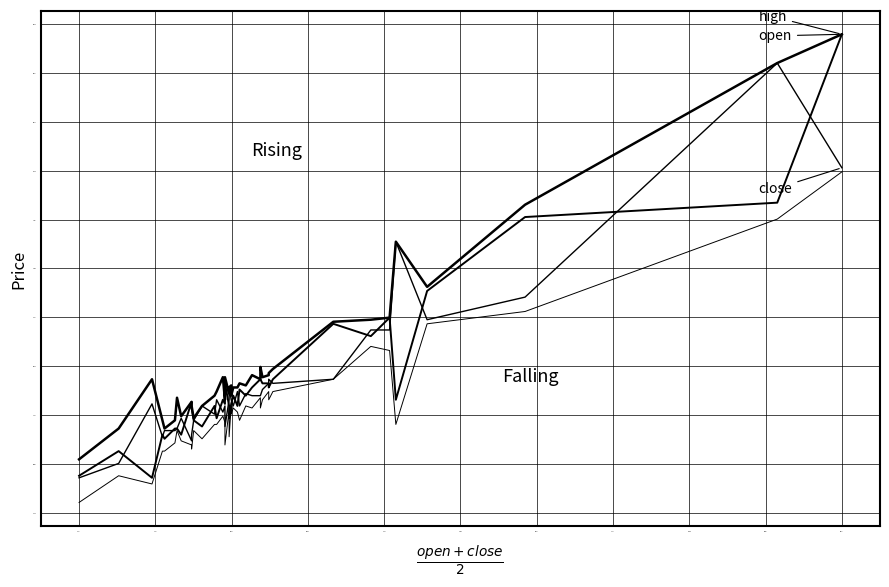

True or false: low has more than 1 interior local peaks.

True